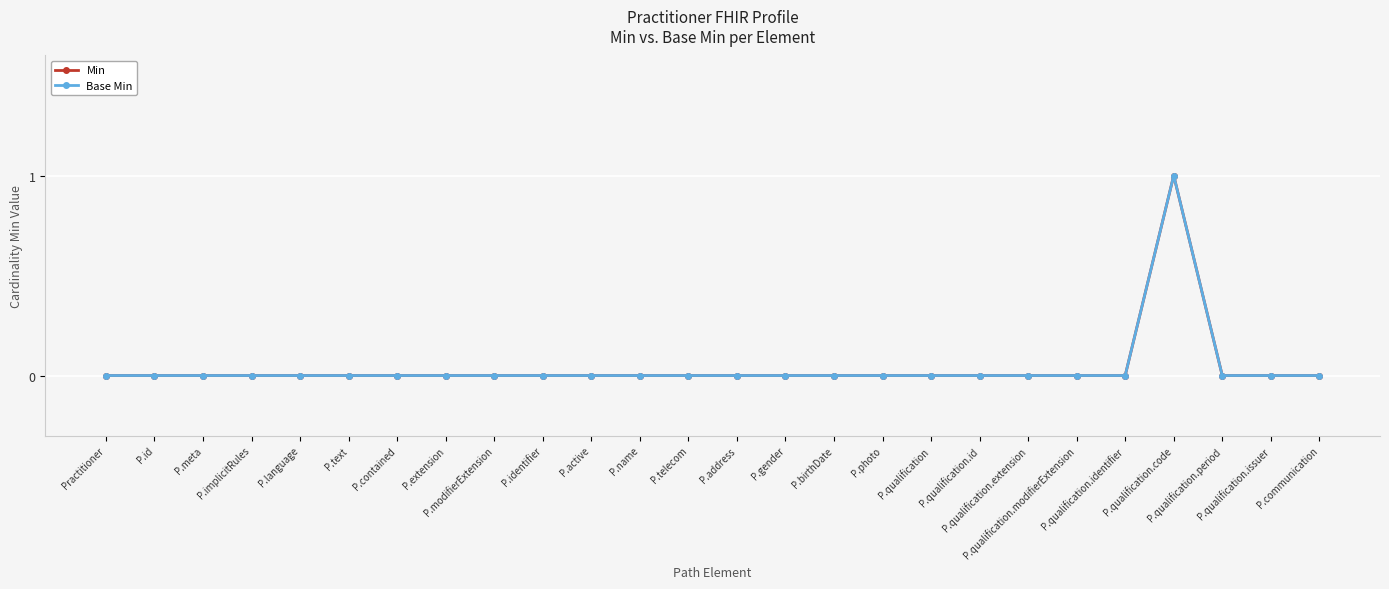

What position from the right is P.modifierExtension?

18